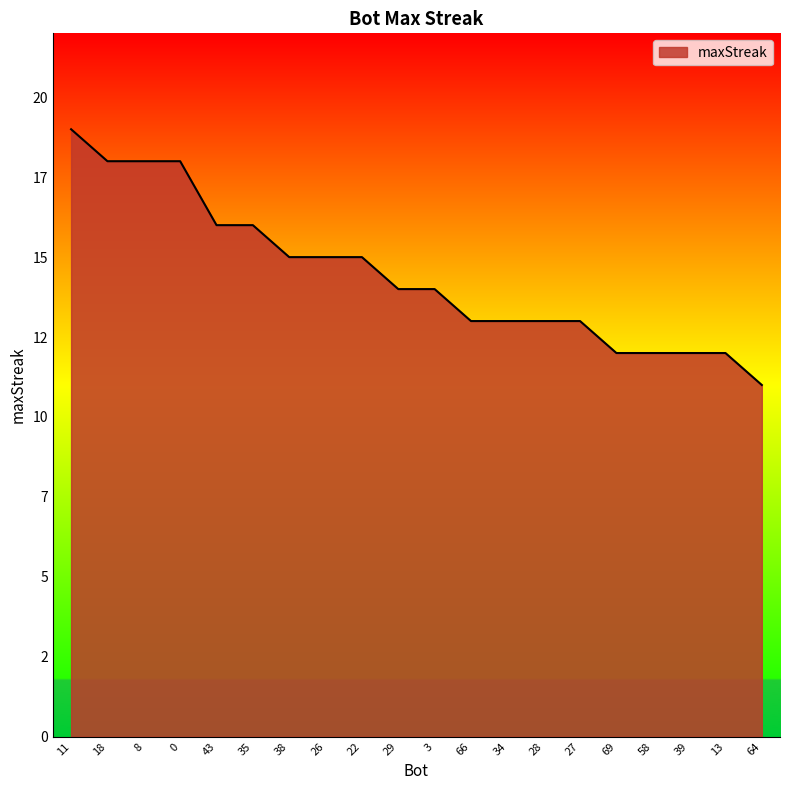

Is this an area chart (filled region under the line)?

Yes